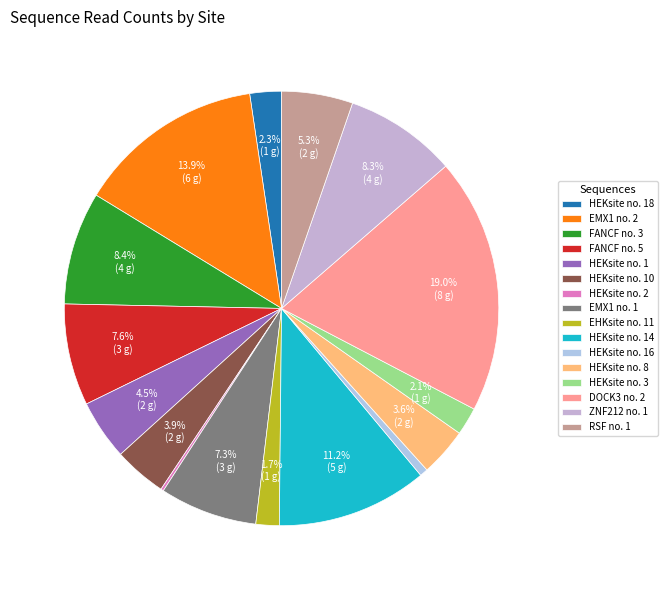

The DOCK3 no. 2 slice represents 19% of the pie. True or false?

True